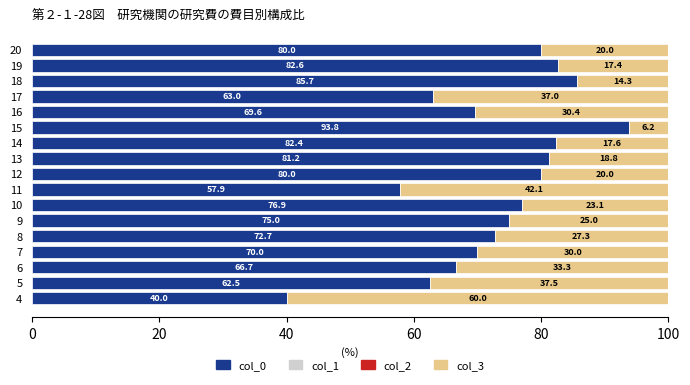

What is the total value across all series at 6?

100.0